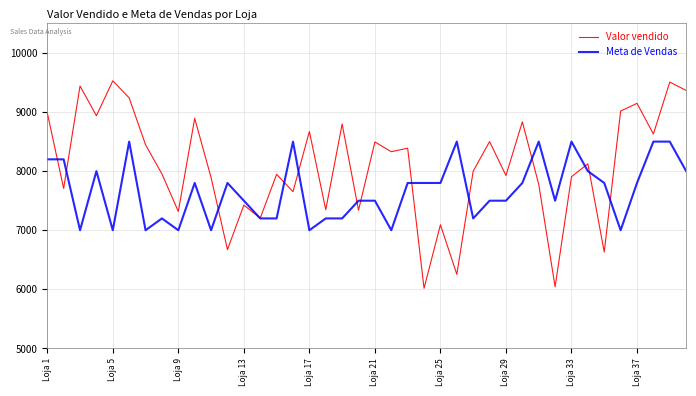

List the series in order of their overall mean, highest first.

Valor vendido, Meta de Vendas